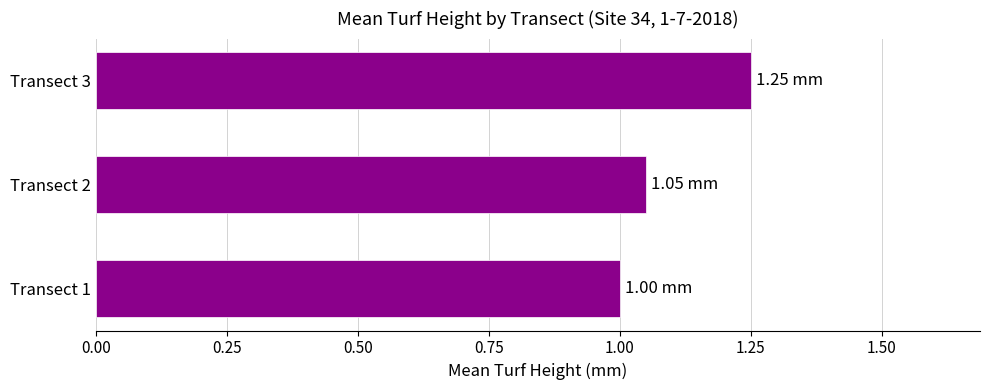

Rank the categories by value from lowest to highest.

Transect 1, Transect 2, Transect 3